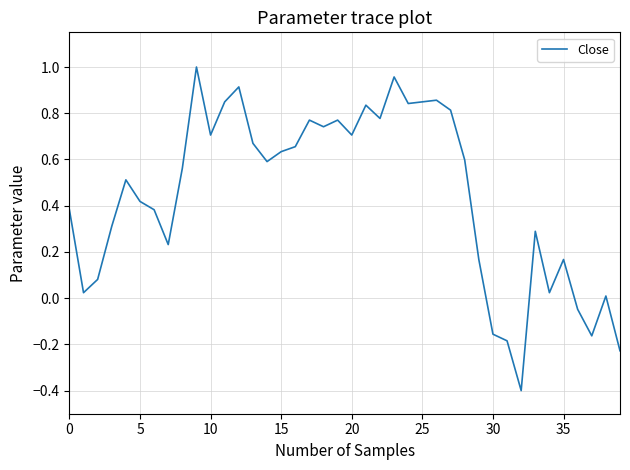

What is the minimum value shown in the chart?

-0.4